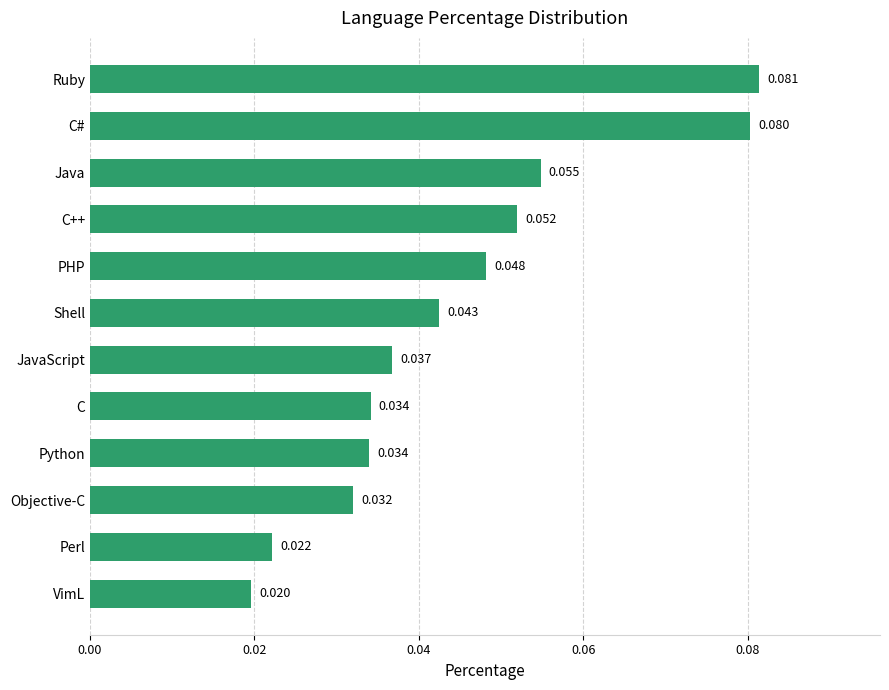

At which category does the chart reach its peak across all series?

Ruby